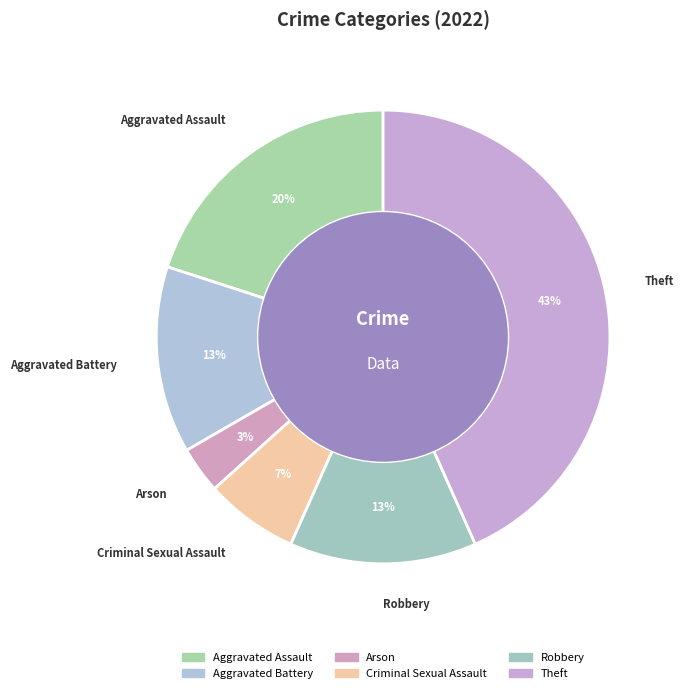

What is the ratio of the value at Robbery to the value at Aggravated Assault?

0.7